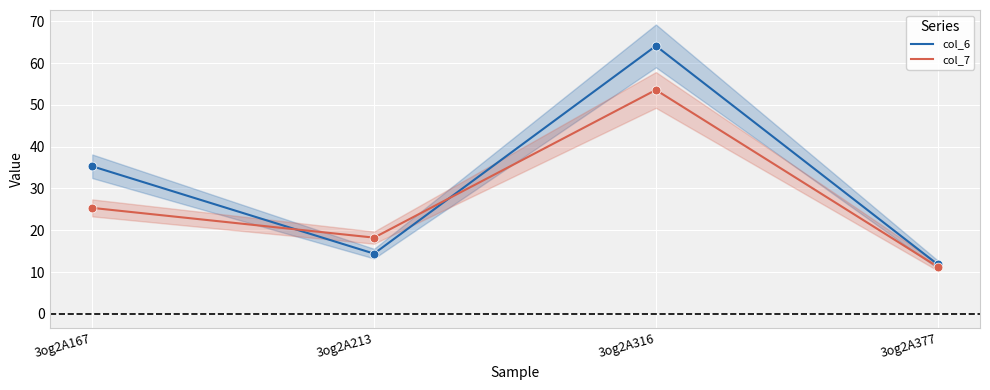

Which series contains the lowest Y value?

col_7